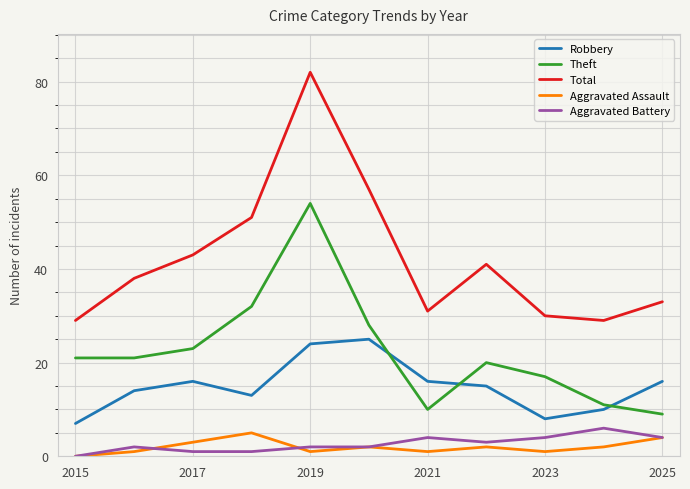

True or false: Theft and Aggravated Assault cross at least once.

False